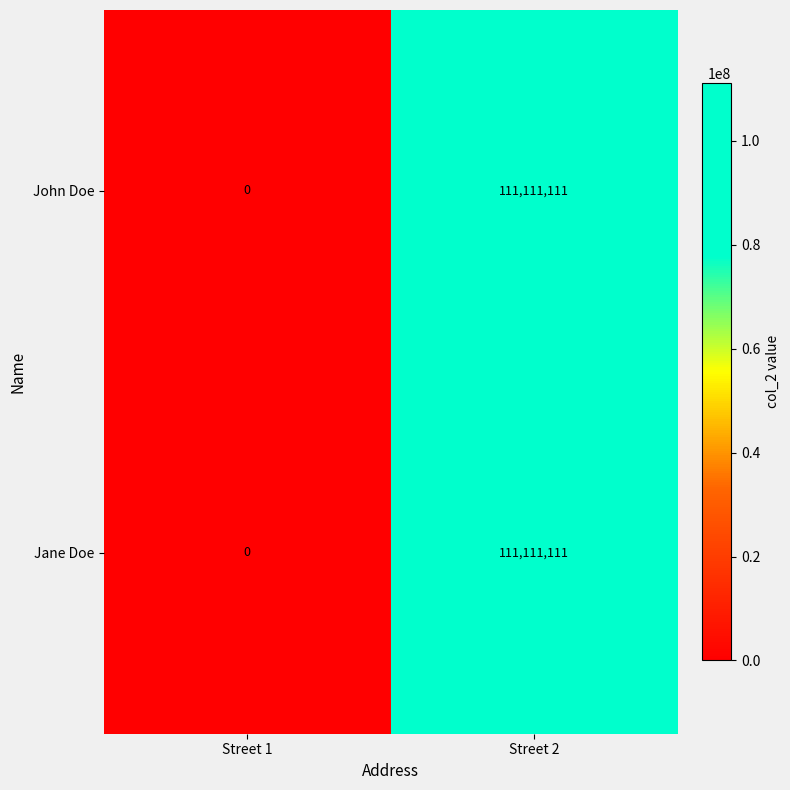

What is the difference between the Jane Doe values at Street 2 and Street 1?

111111111